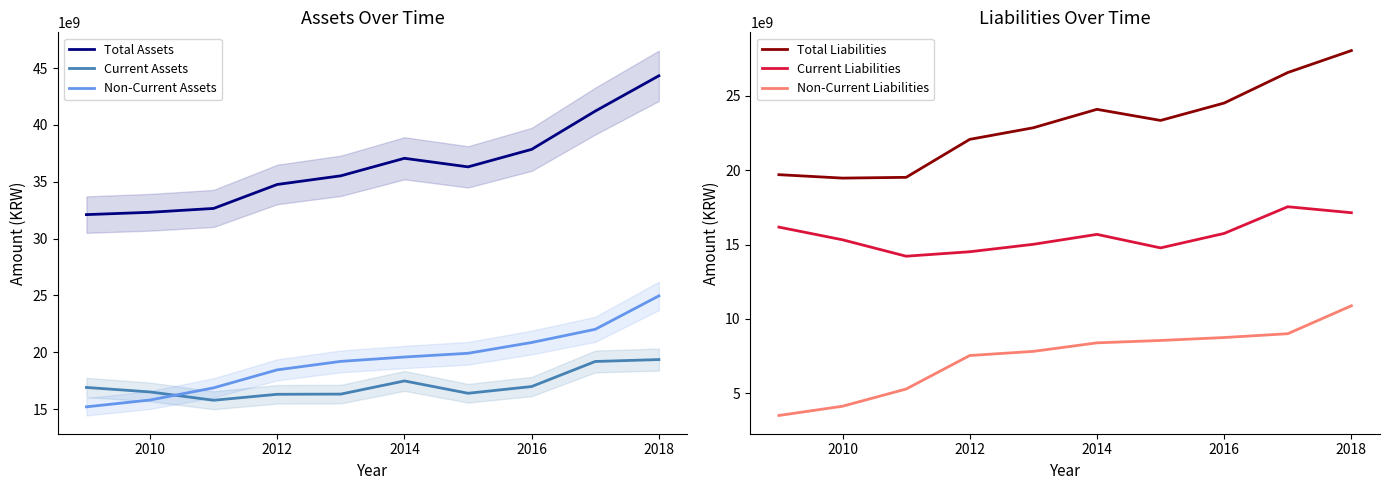

True or false: Total Assets and Current Liabilities intersect in this chart.

False